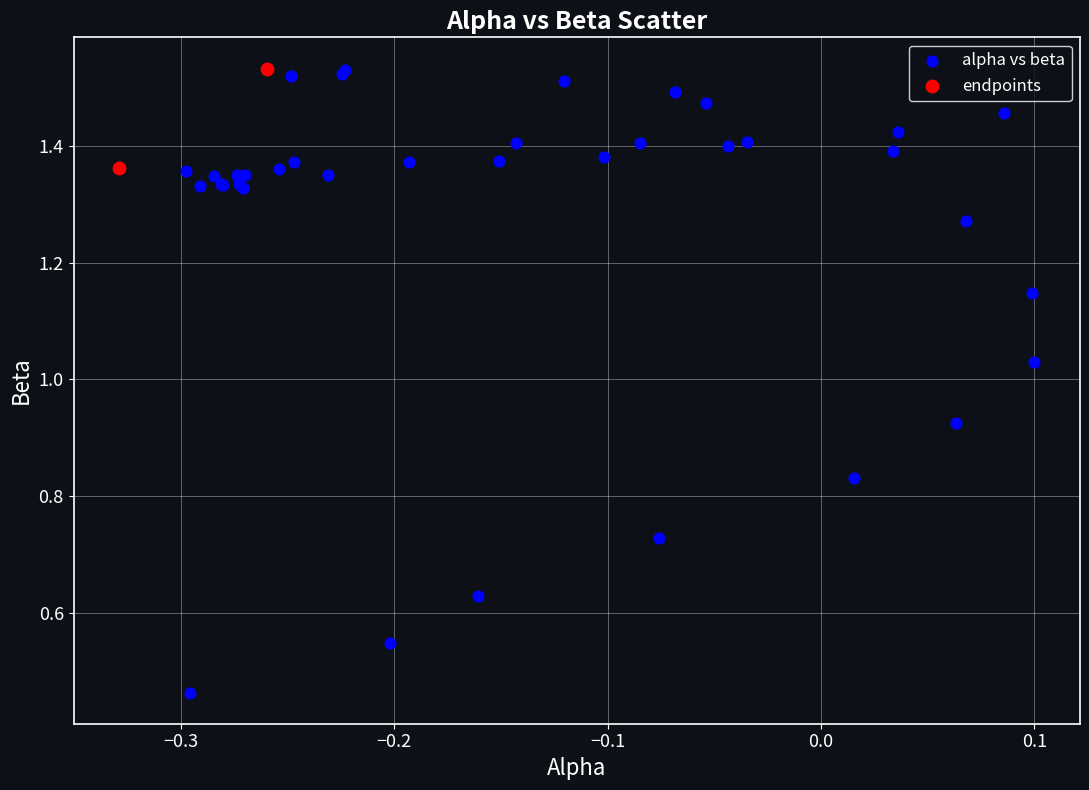

Which series reaches the minimum Y coordinate?

alpha vs beta